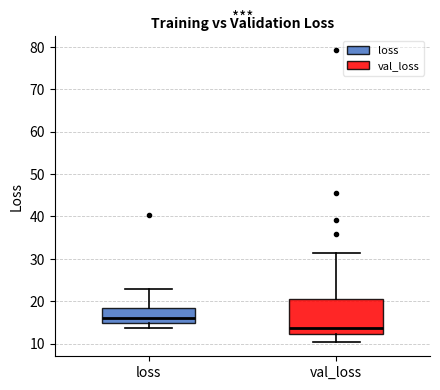

Comparing the boxes themselves (not the whiskers), which one is the tallest?

val_loss